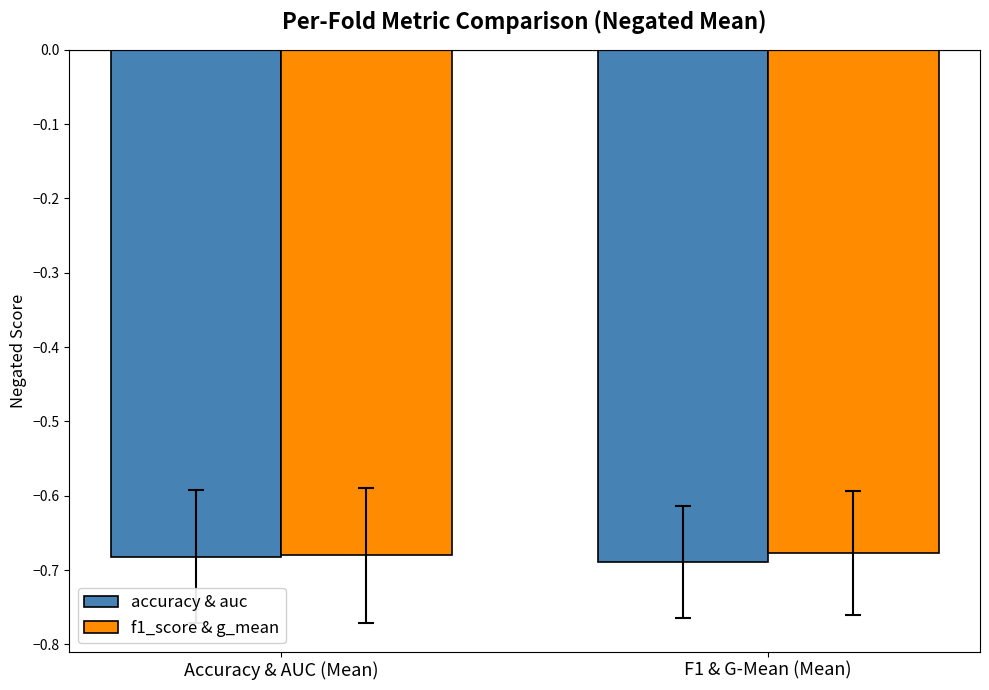

Does the chart contain any negative values?

Yes